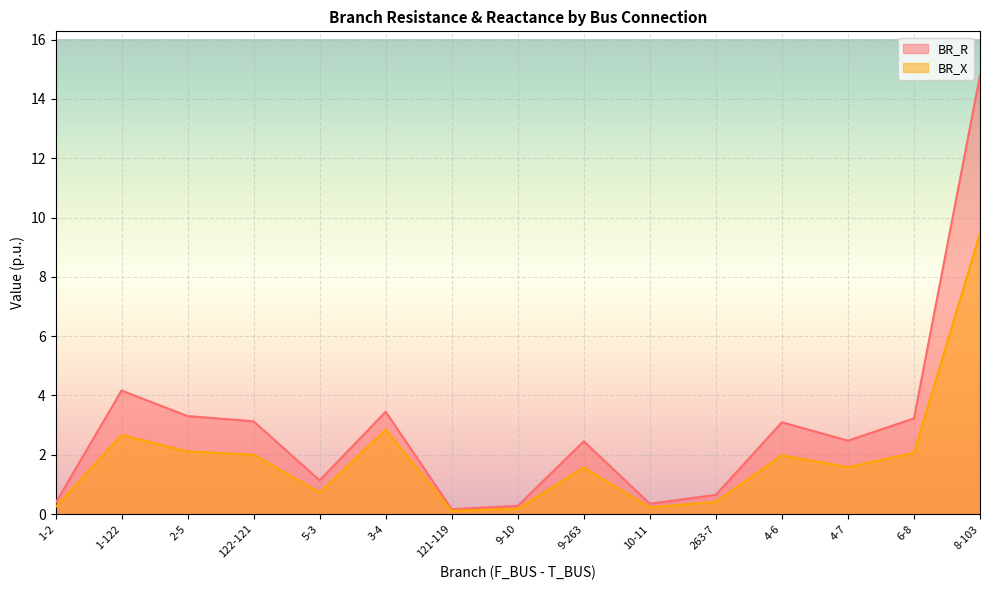

What is the value of the BR_X point at the 12th from the left?

2.0